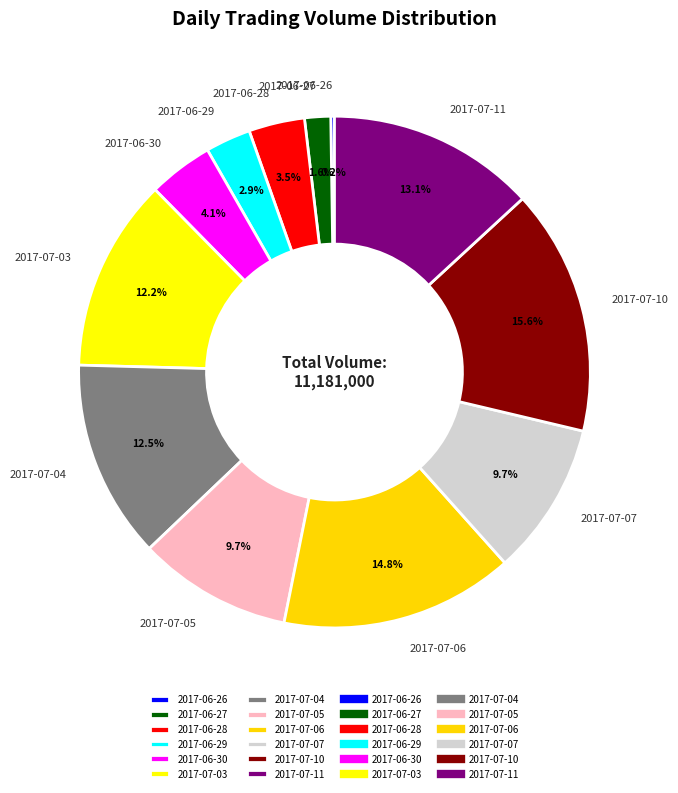

Approximately how many times larger is the value at 2017-06-30 compared to 2017-07-11?

0.3